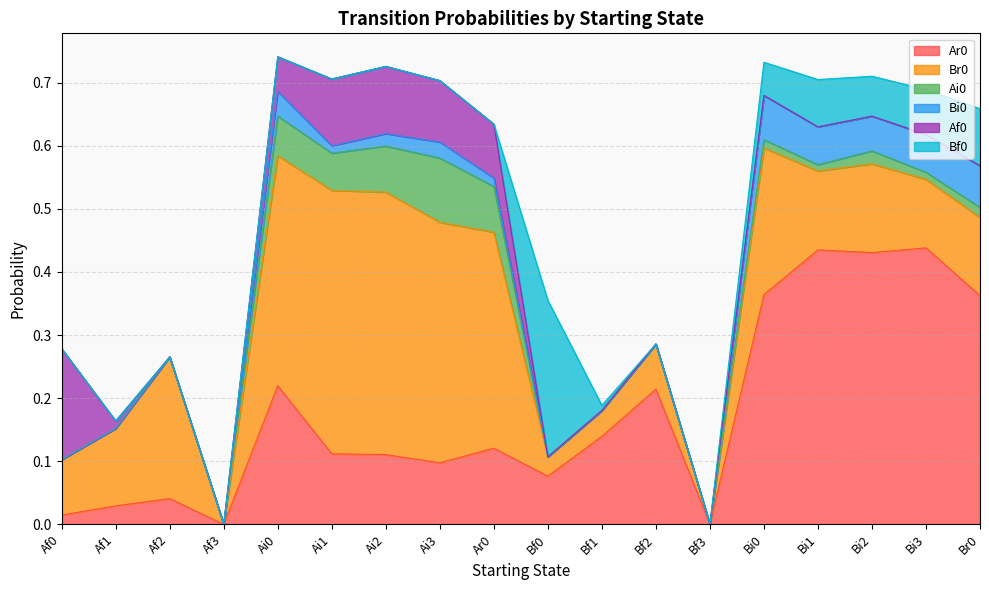

How many lines are shown in the chart?

6